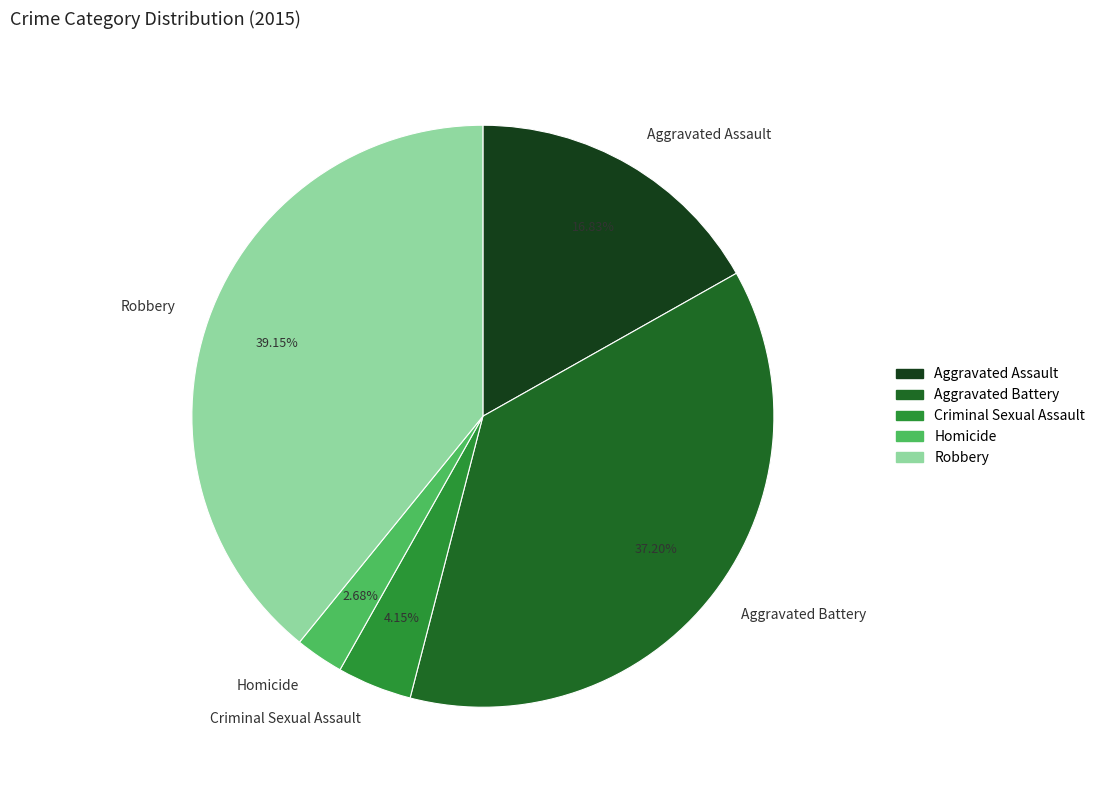

What is the smallest slice in the pie chart?

Homicide